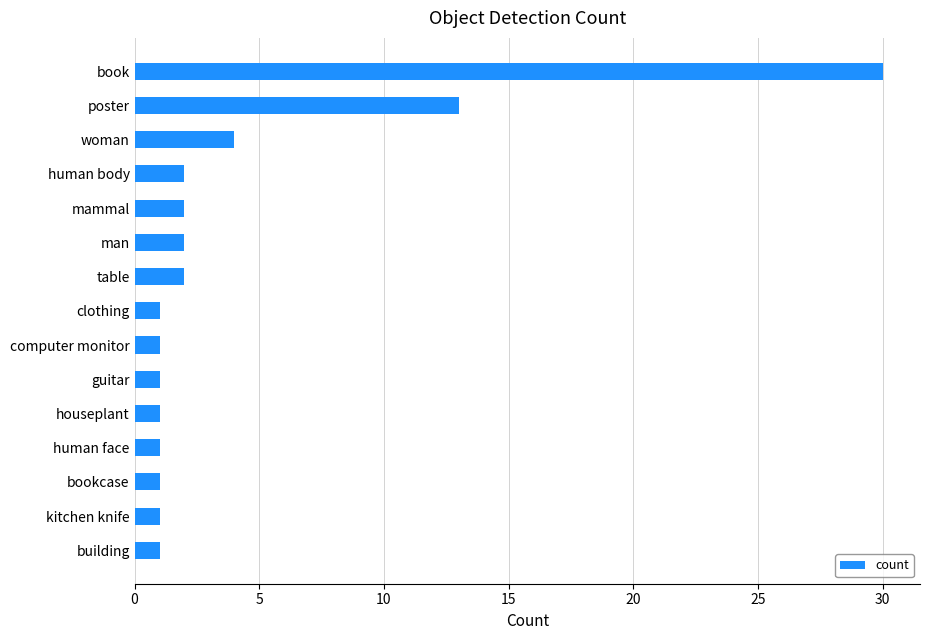

What is the smallest value displayed?

1